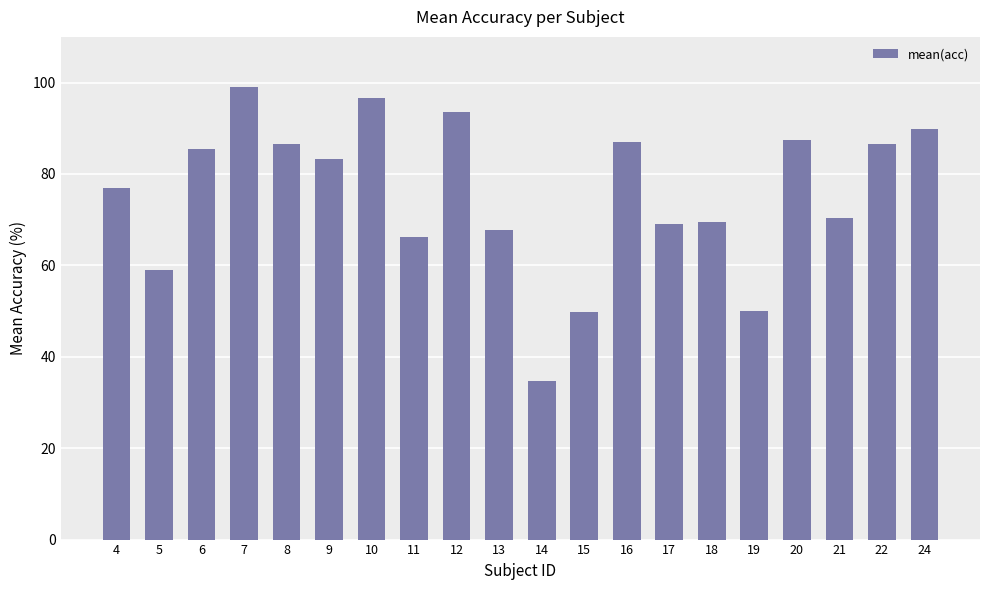

What is the ratio of the value at 24 to the value at 8?

1.0